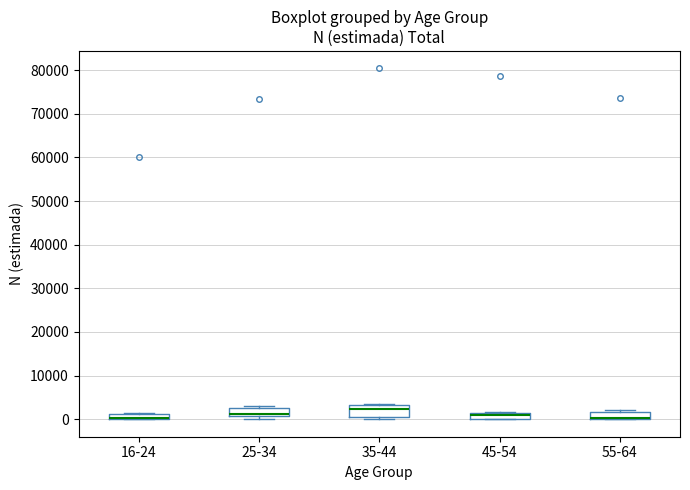

Where is the lower edge of the box for 25-34 on the y-axis? The values are not printed on the chart, so give them approximately, as read against the axis.

1000